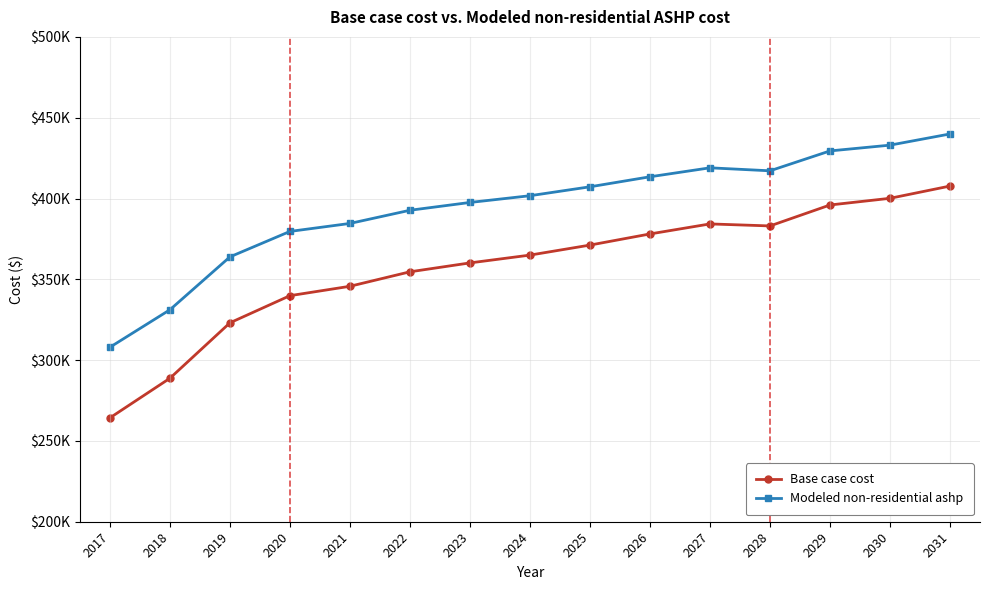

What is the difference between the maximum and second lowest values in the Modeled non-residential ashp series?

108773.1